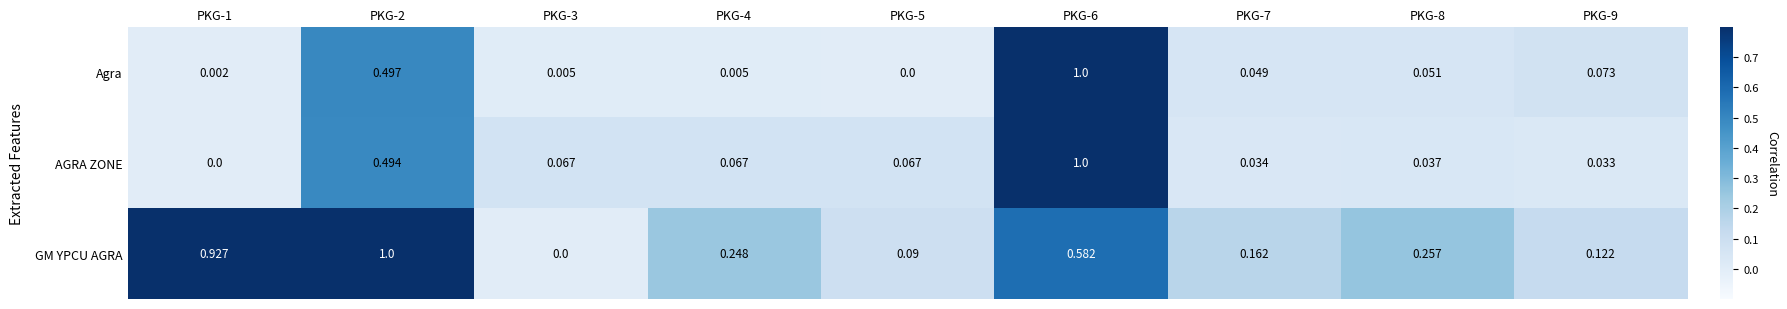

Which series has the largest total across all categories?

GM YPCU AGRA